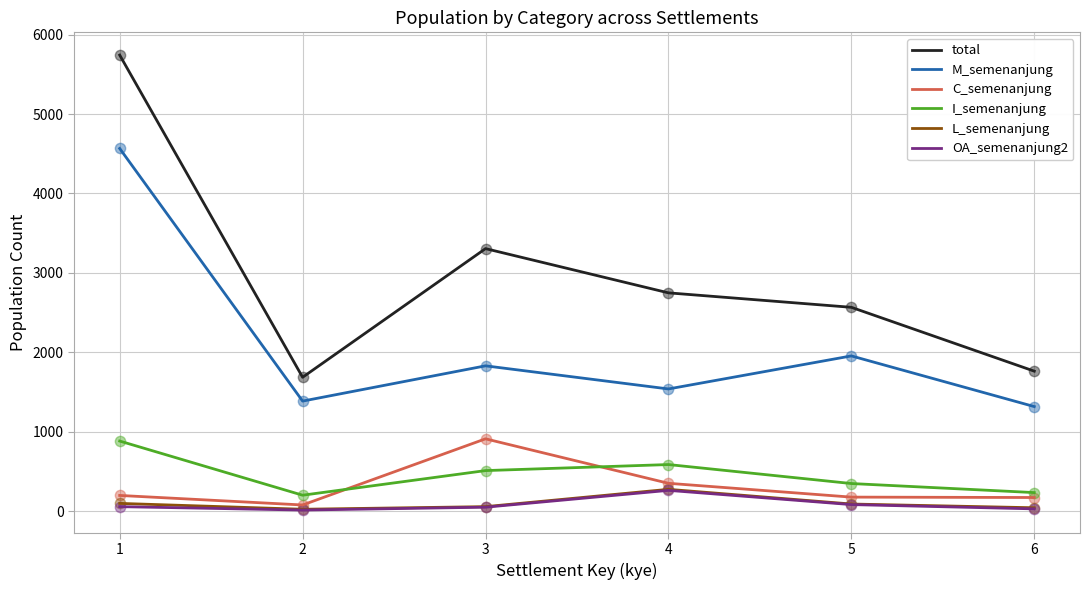

At which category is the sum across all series the highest?

1